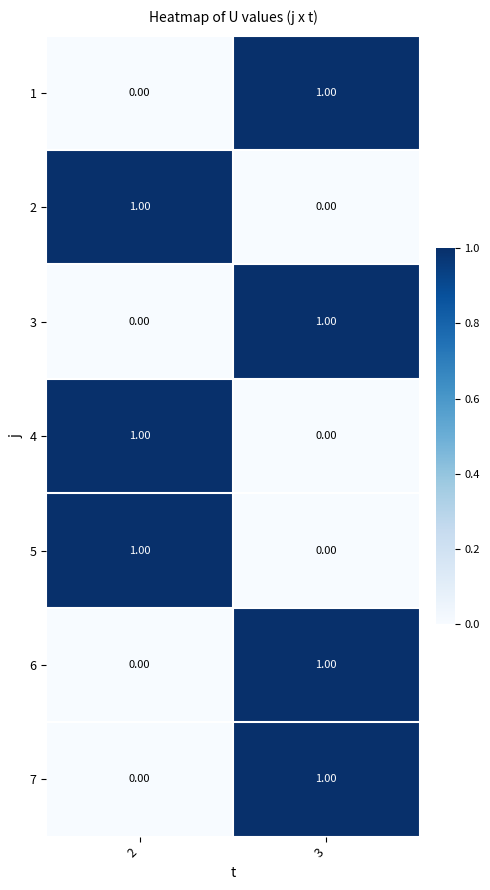

Count the number of data series in this chart.

7